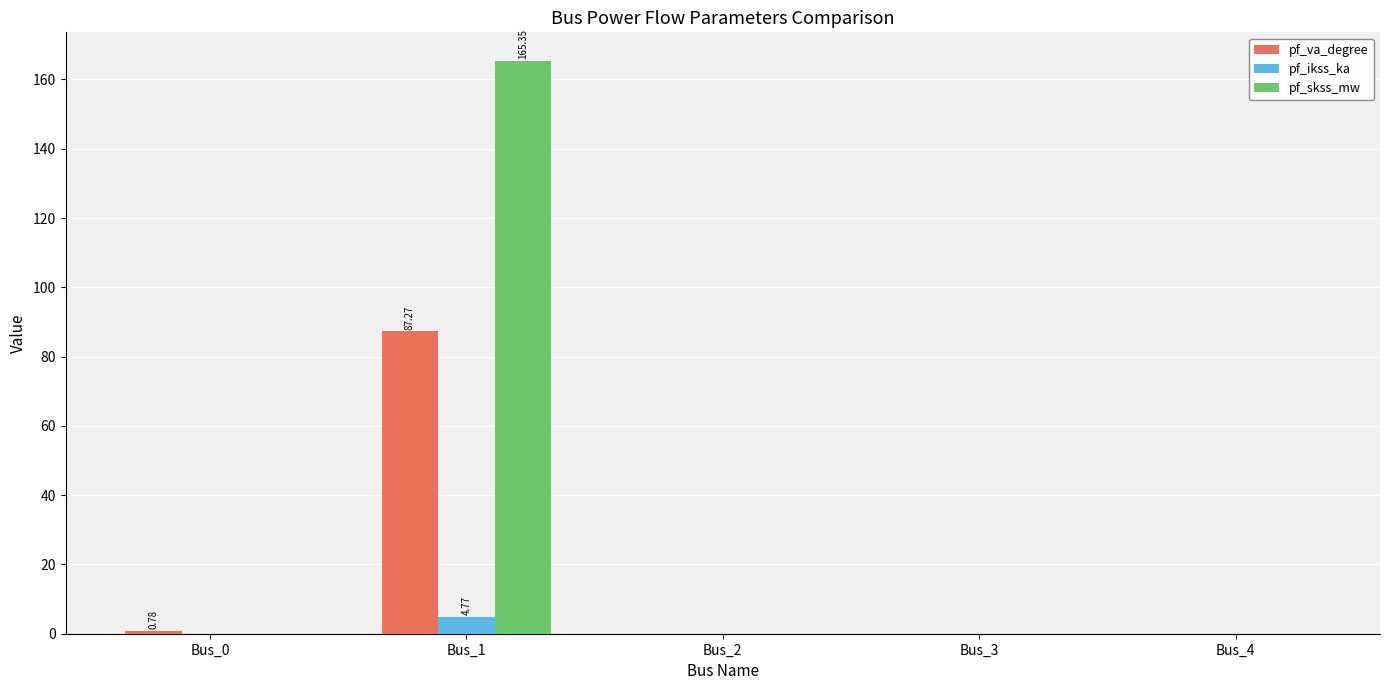

At which category does the chart reach its peak across all series?

Bus_1